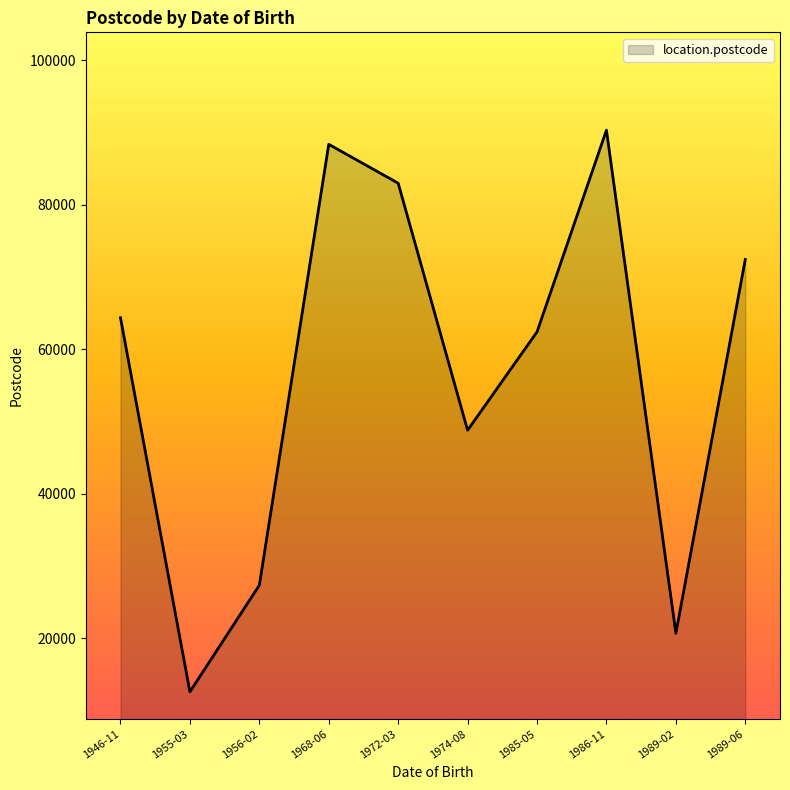

What is the change in value from 1946-11 to 1955-03?

-51792